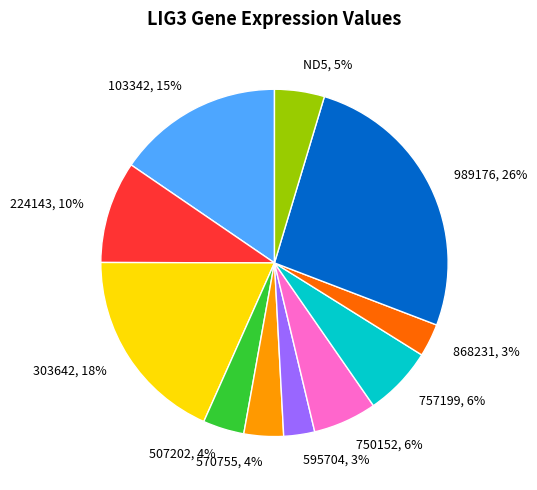

Is it true that 868231 is 13% of the pie?

False